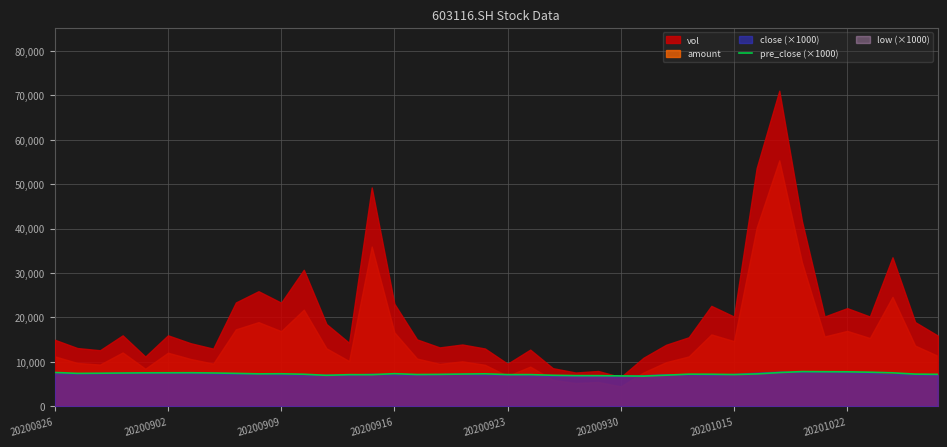

The pre_close (×1000) series shows 7140 at 20200923. True or false?

True